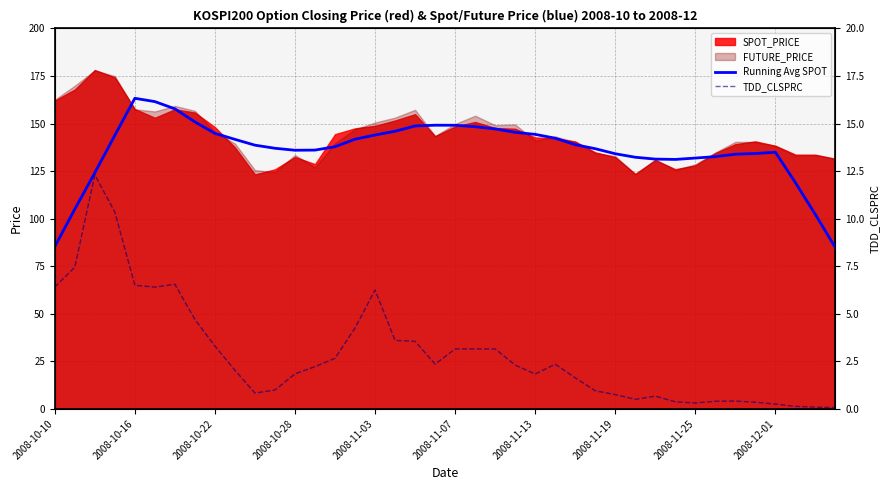

Is it true that TDD_CLSPRC equals 2.3 at 23?

True